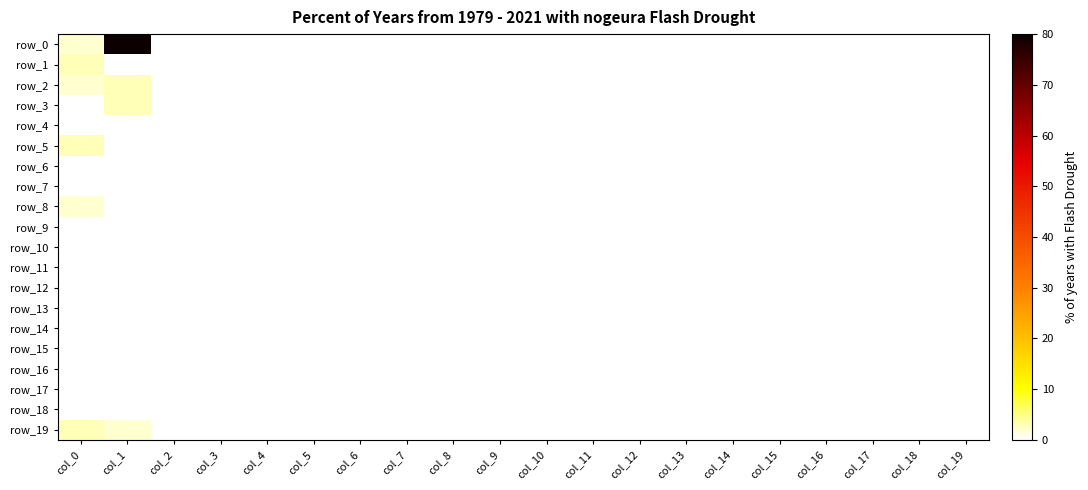

What is the maximum value for row_19?

3